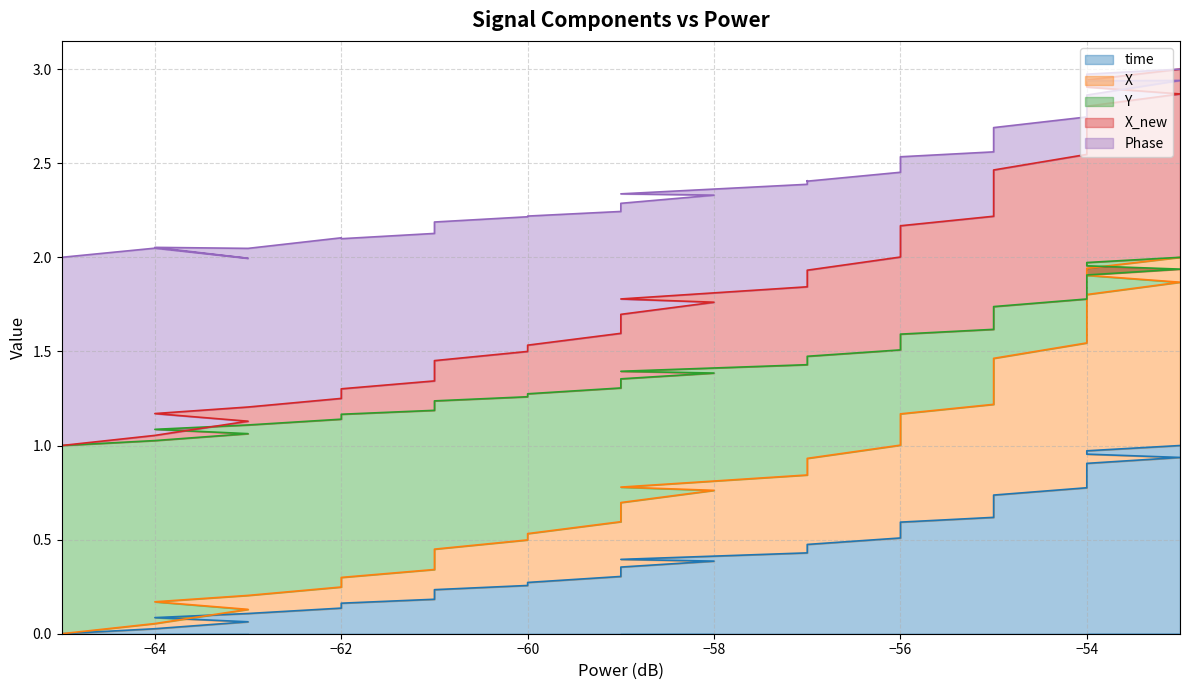

Is it true that Phase equals 2.7 at −66?

False